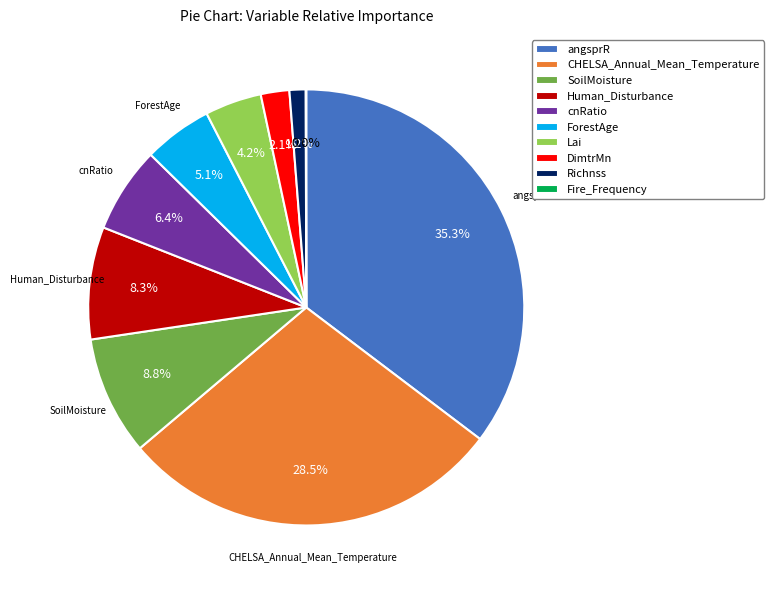

Is there any slice that represents more than half of the pie?

No